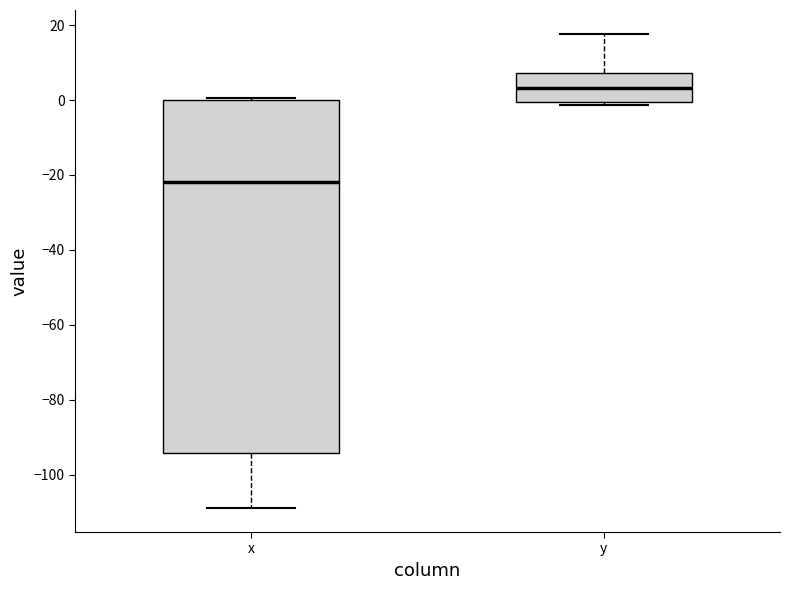

Reading left to right, transcribe this box plot: for each box, give where its median line is, the range the box spans, and where its two whiskers end, as read against the y-axis. The values are not printed on the chart, so give them approximately, as read against the axis.

x: median -22, box -94 to 0, whiskers -108 to 0
y: median 4, box 0 to 8, whiskers -2 to 18